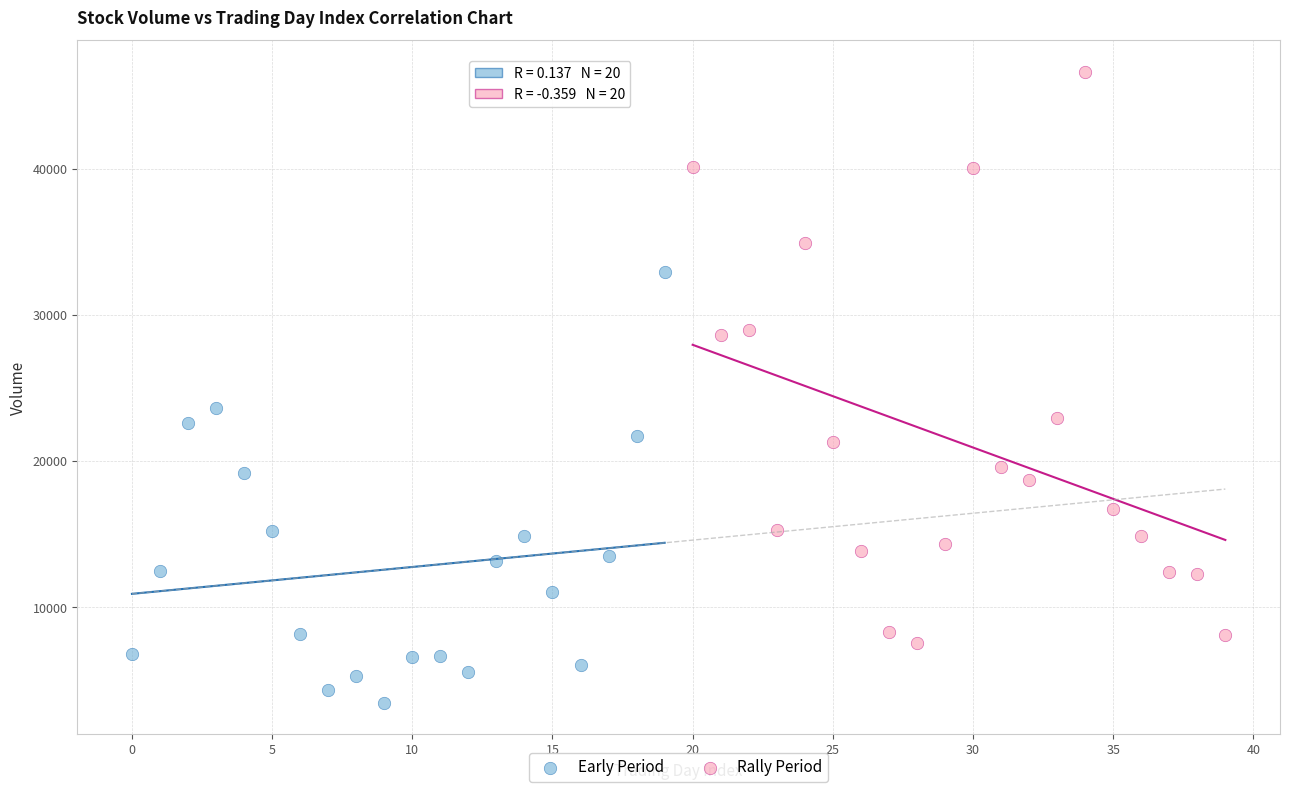

Which series contains the highest Y value?

Rally Period